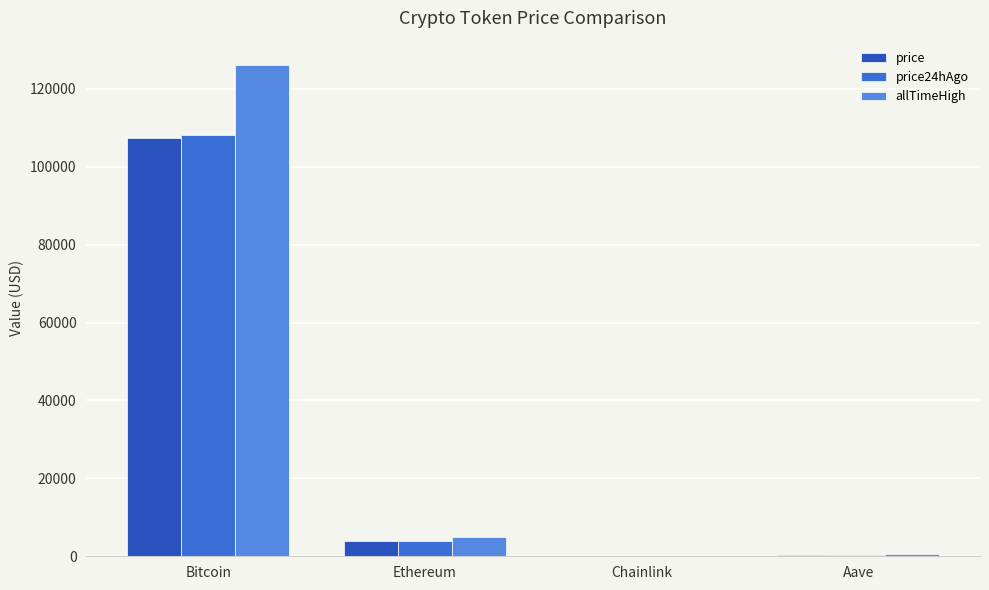

Where does the allTimeHigh series first go above 4946?

Bitcoin